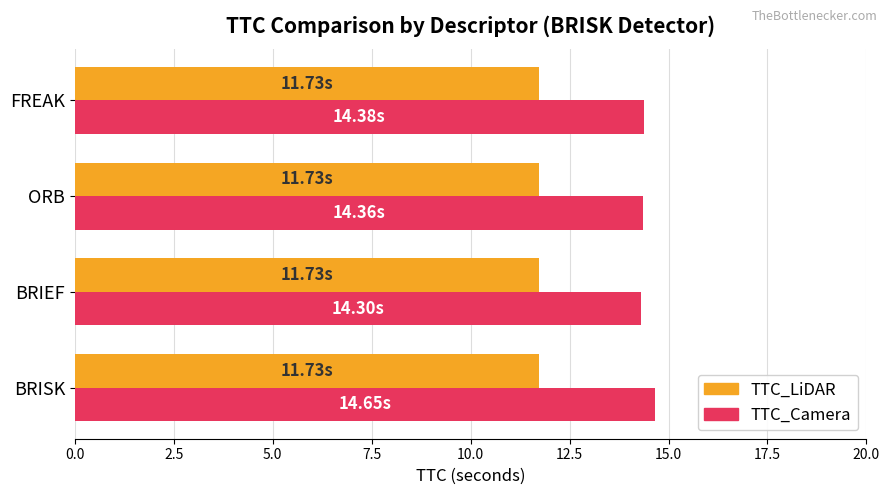

Rank the series by their maximum value, from lowest to highest.

TTC_LiDAR, TTC_Camera